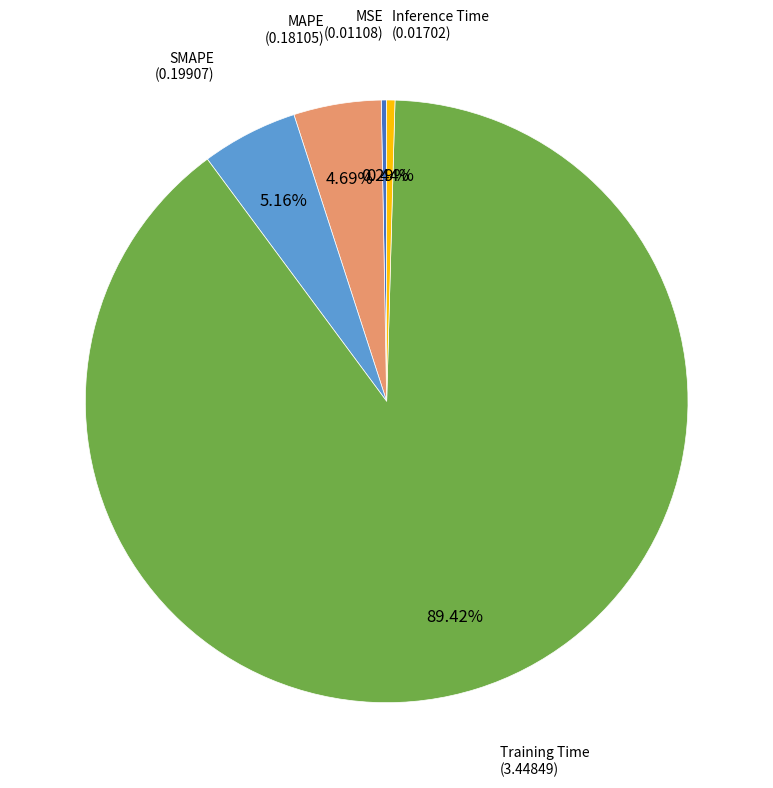

What percentage is the MAPE slice, to the nearest percent?

5%